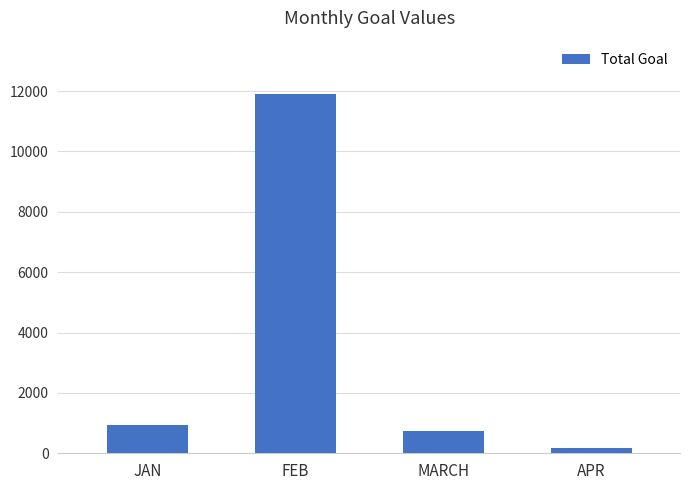

What is the greatest value displayed?

11888